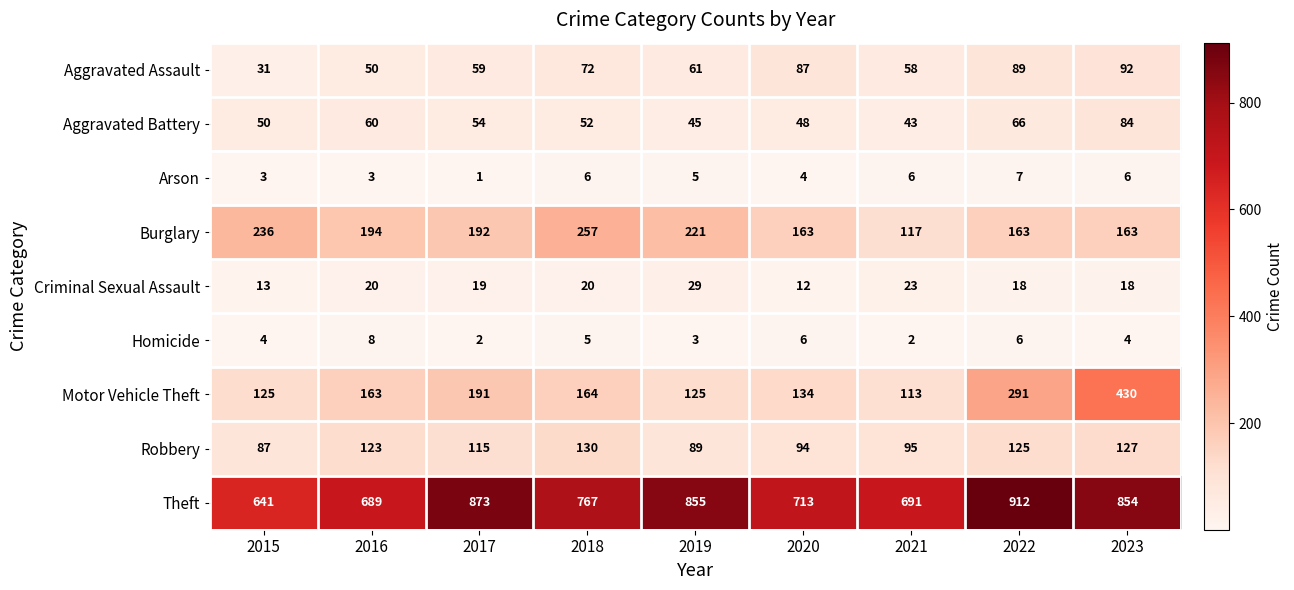

What is the maximum value for Theft?

912